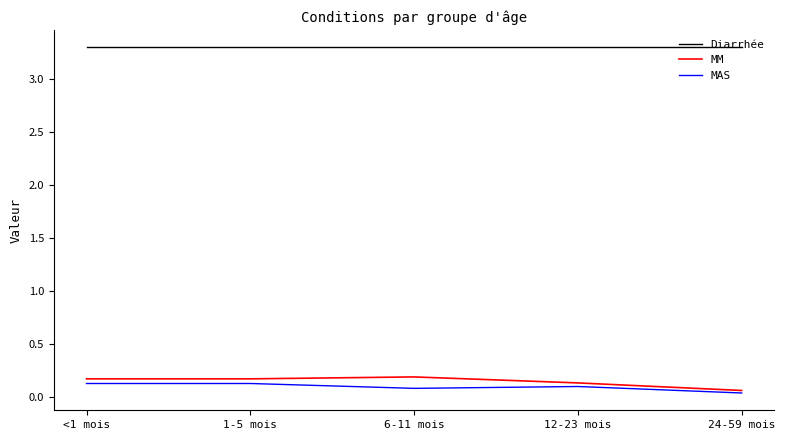

At 12-23 mois, list the series in order from largest to smallest.

Diarrhée, MM, MAS